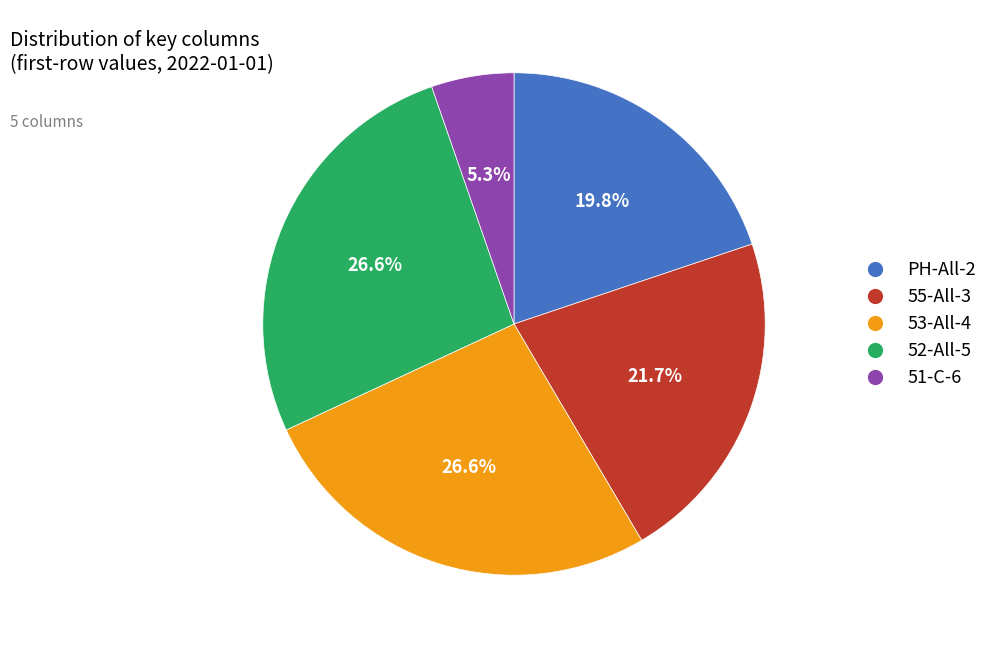

How many segments does this pie chart have?

5